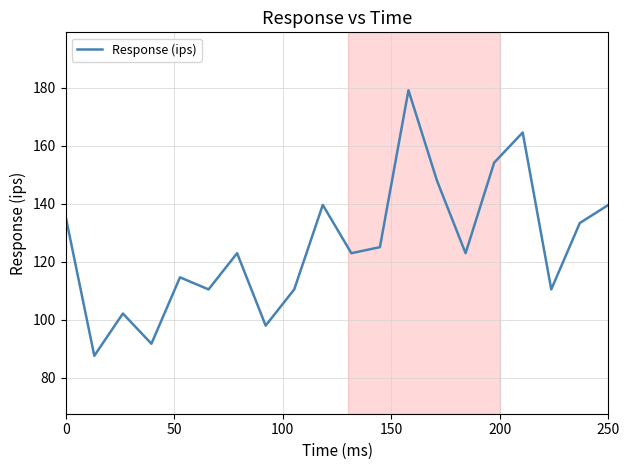

What is the difference between the maximum and minimum values?

91.7